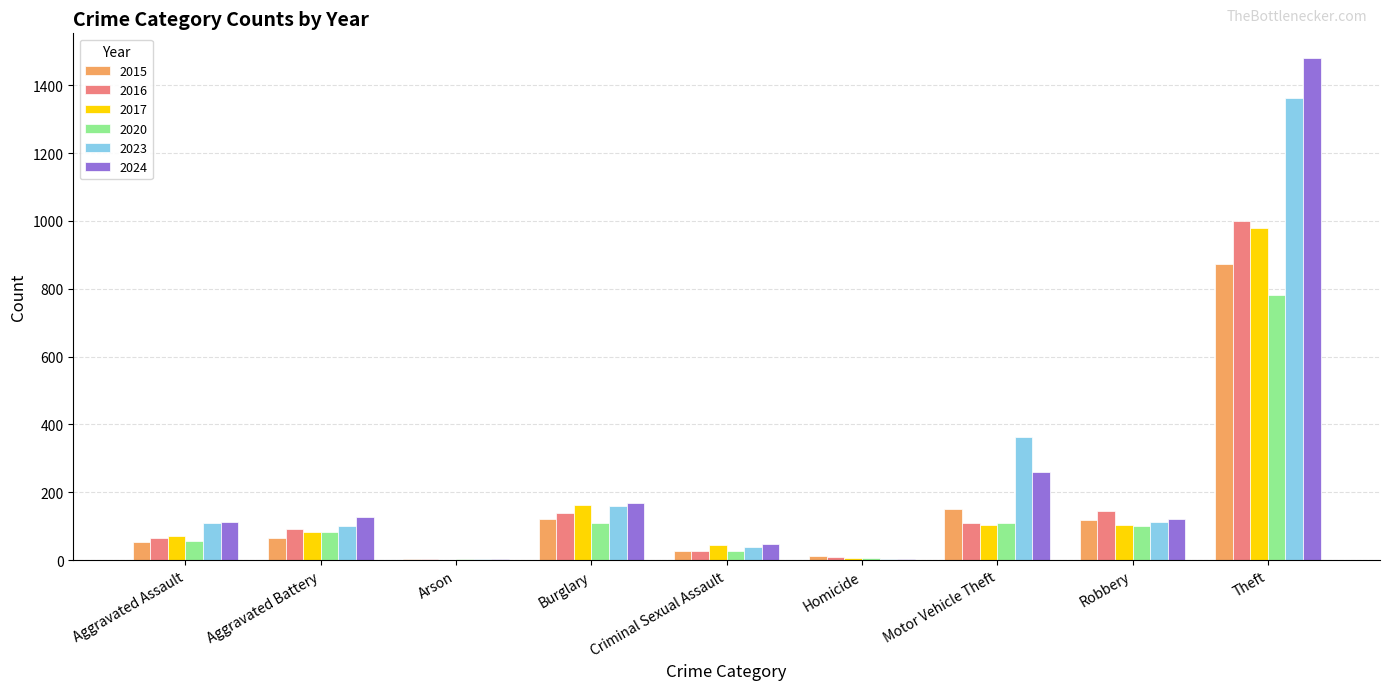

Is it true that 2017 equals 44 at Criminal Sexual Assault?

True